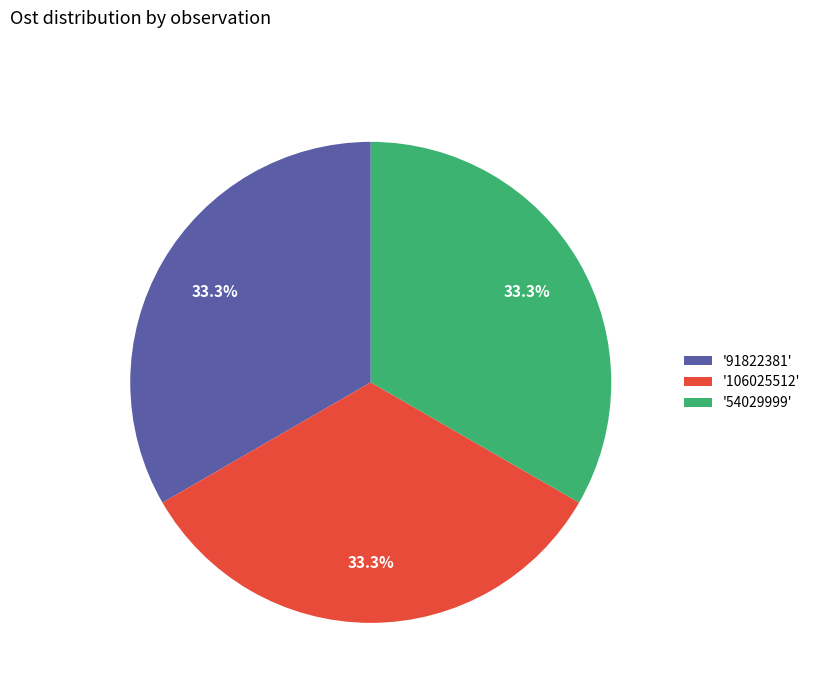

Is there a majority slice in this chart?

No